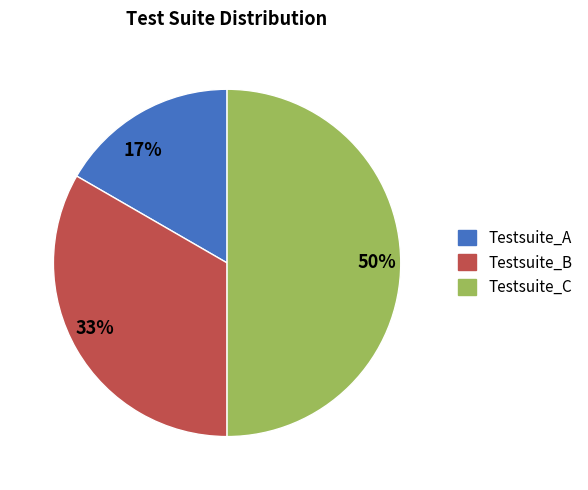

Is the sum of 50% and 17% greater than half?

Yes